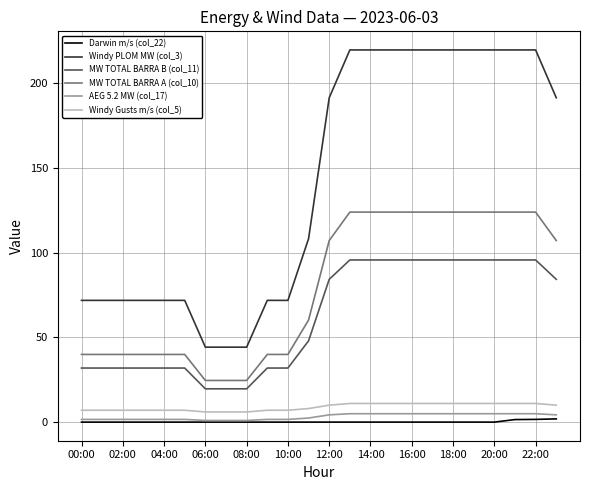

Count the Windy Gusts m/s (col_5) values in the range 7 to 11.

21